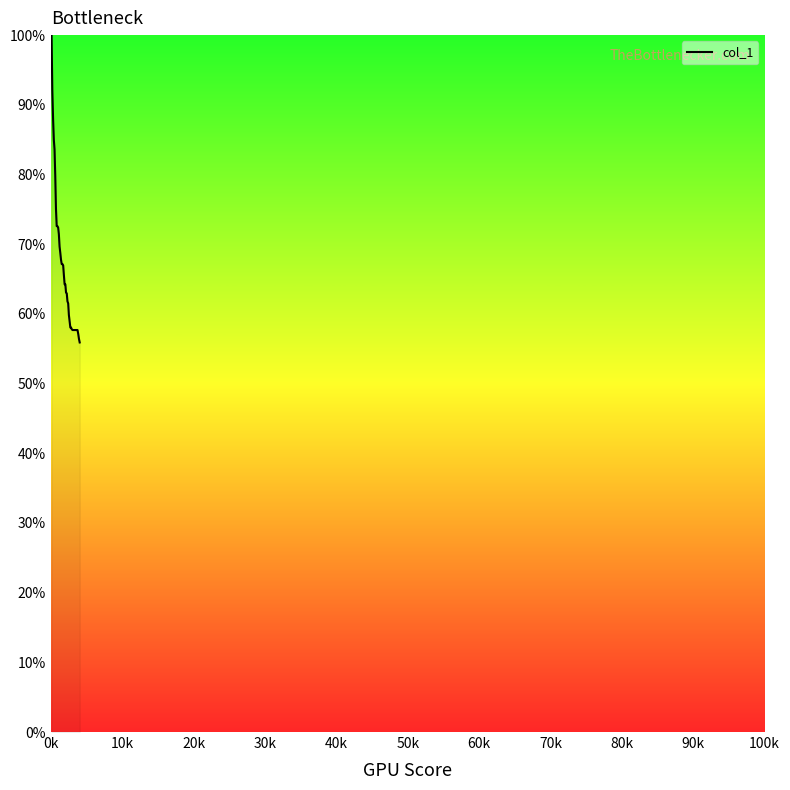

What is the minimum value shown in the chart?

55.9